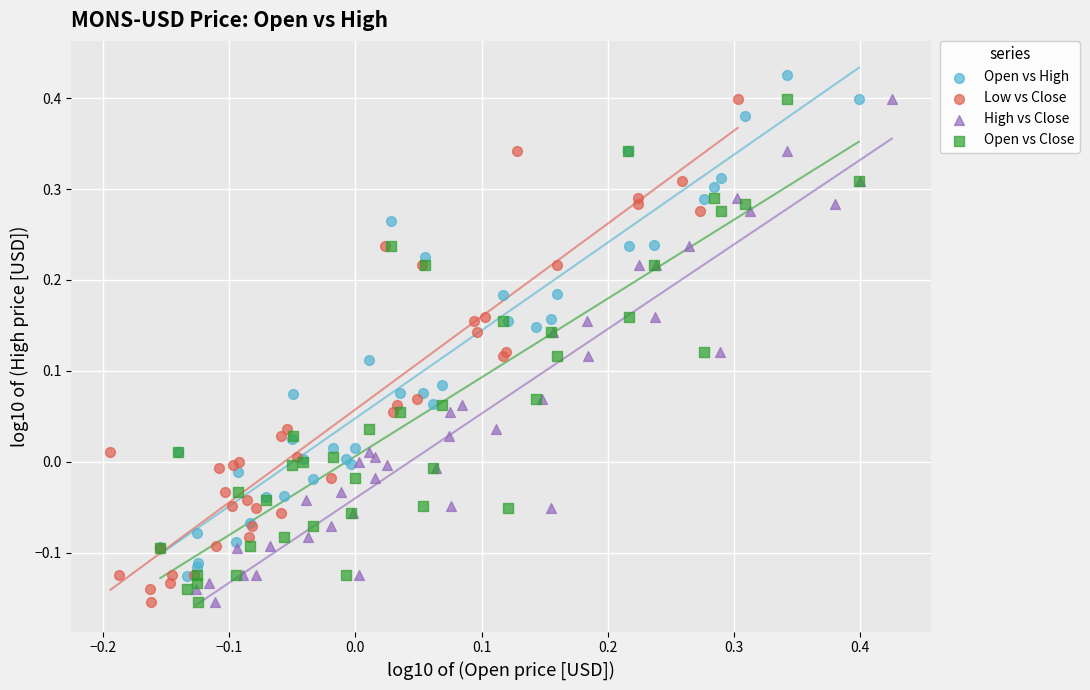

What are all the series names shown in the legend?

Open vs High, Low vs Close, High vs Close, Open vs Close